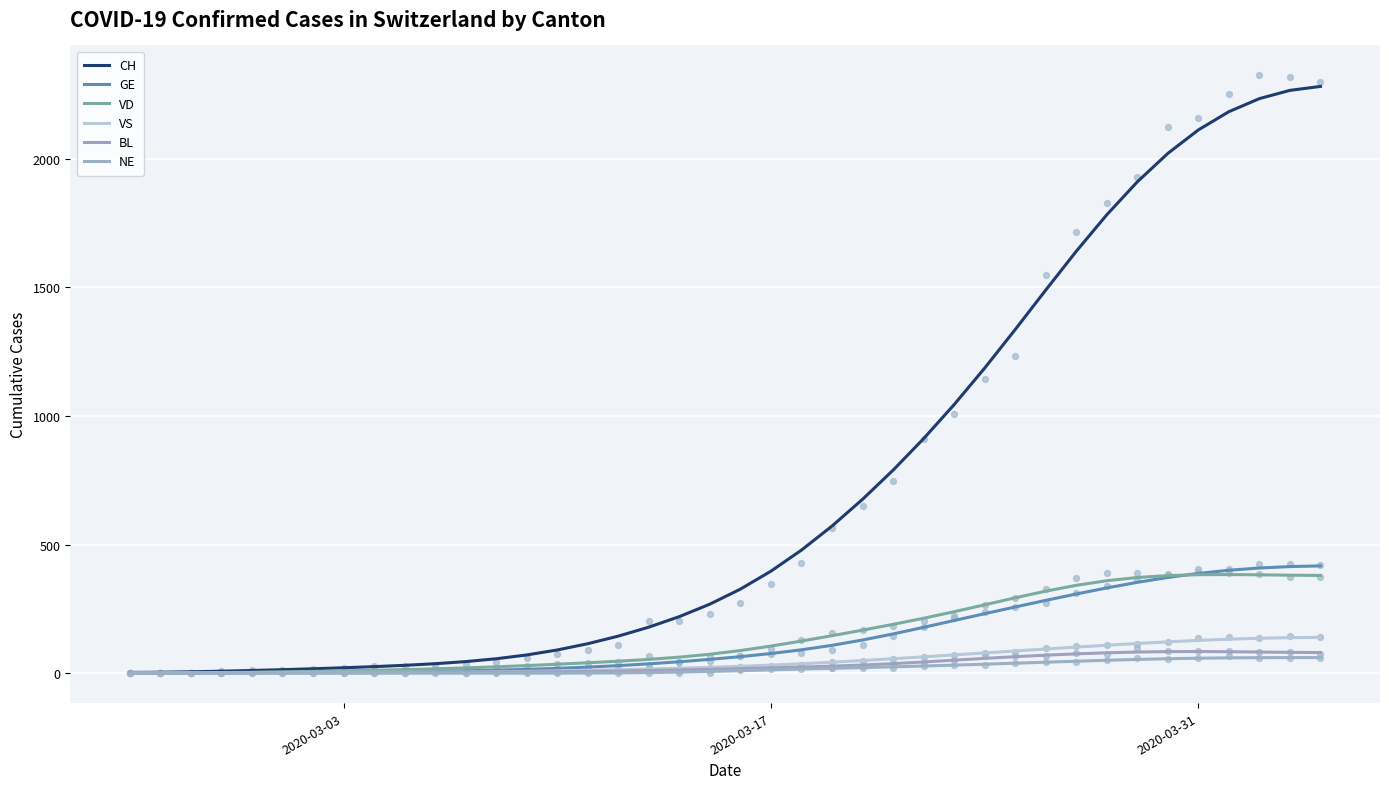

Is the value of GE at 37 greater than the value of VS at 24?

Yes